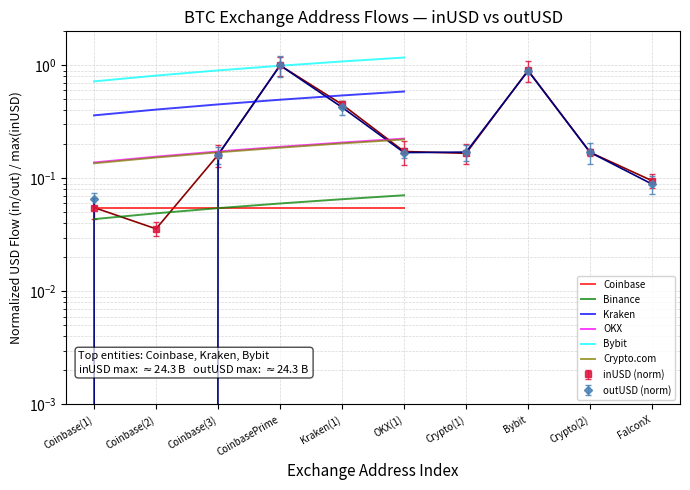

True or false: Crypto.com has a value of 0.2 at CoinbasePrime.

True